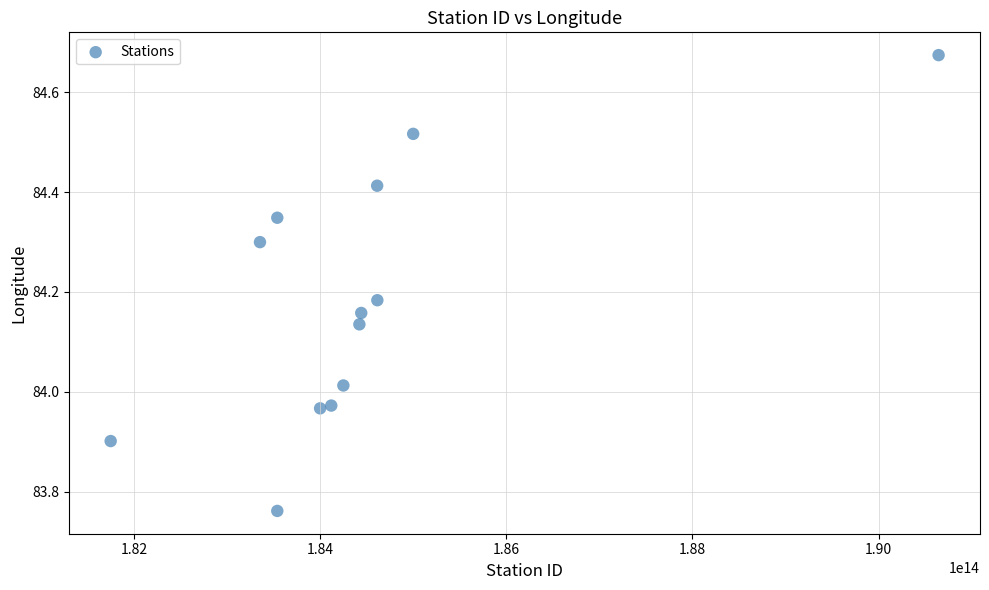

What is the range of Y values (max minus min)?

0.9